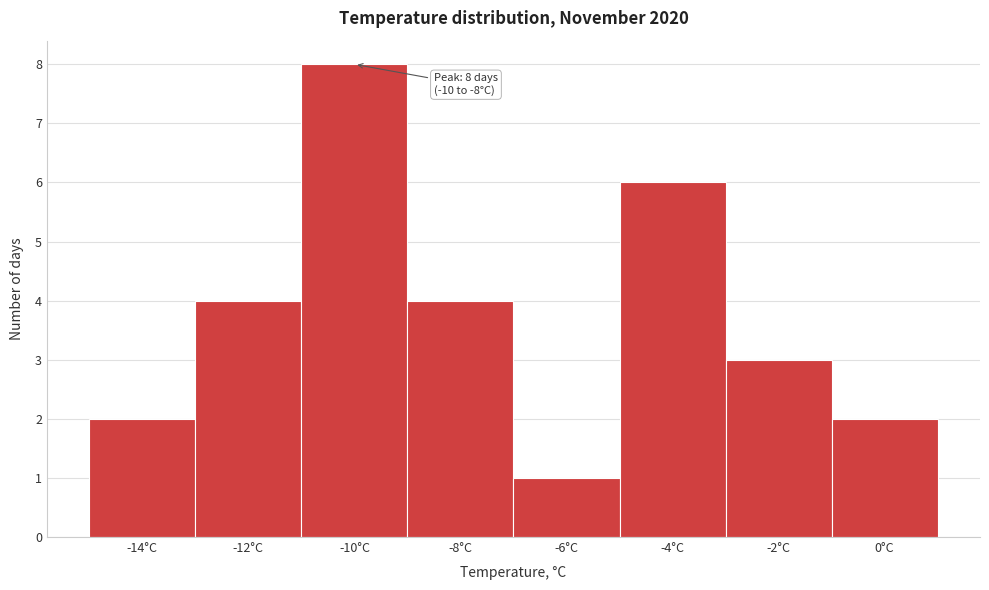

Reading left to right, what are all the values shown in this chart?

2	4	8	4	1	6	3	2